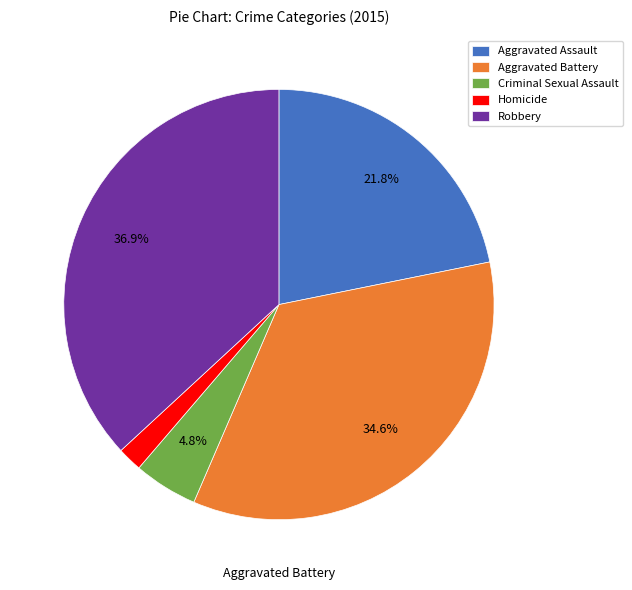

To the nearest percent, what percentage of the pie is Criminal Sexual Assault?

5%